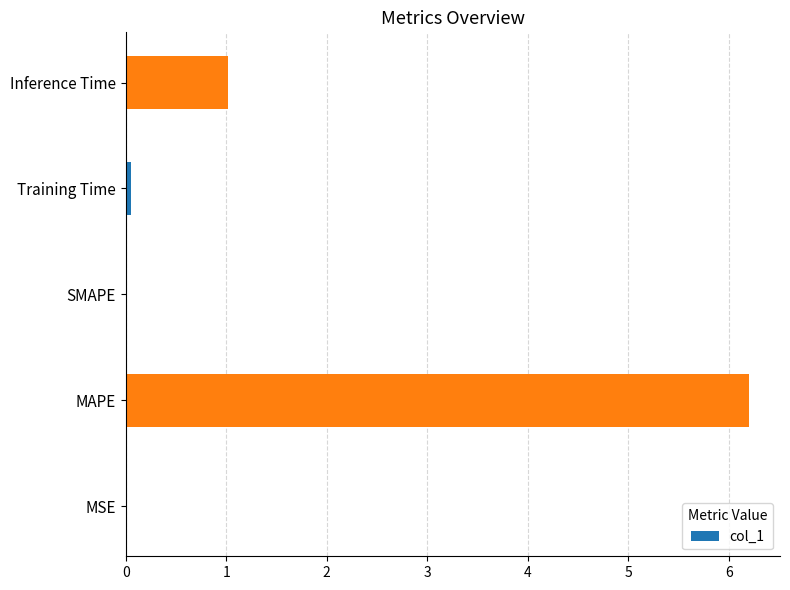

What is the greatest value displayed?

6.2